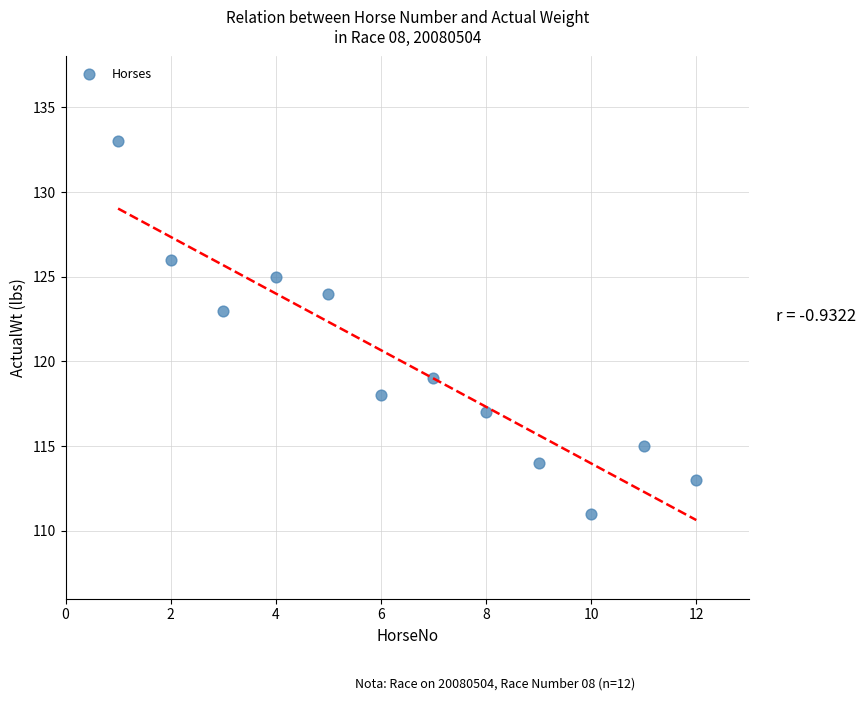

What Y value in the scatter plot is closest to 122?

123